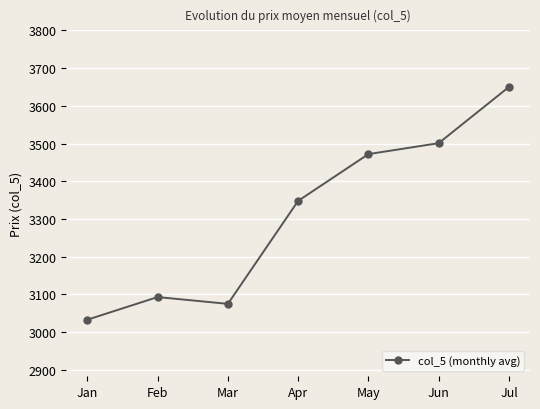

The value at Mar is 1113. True or false?

False